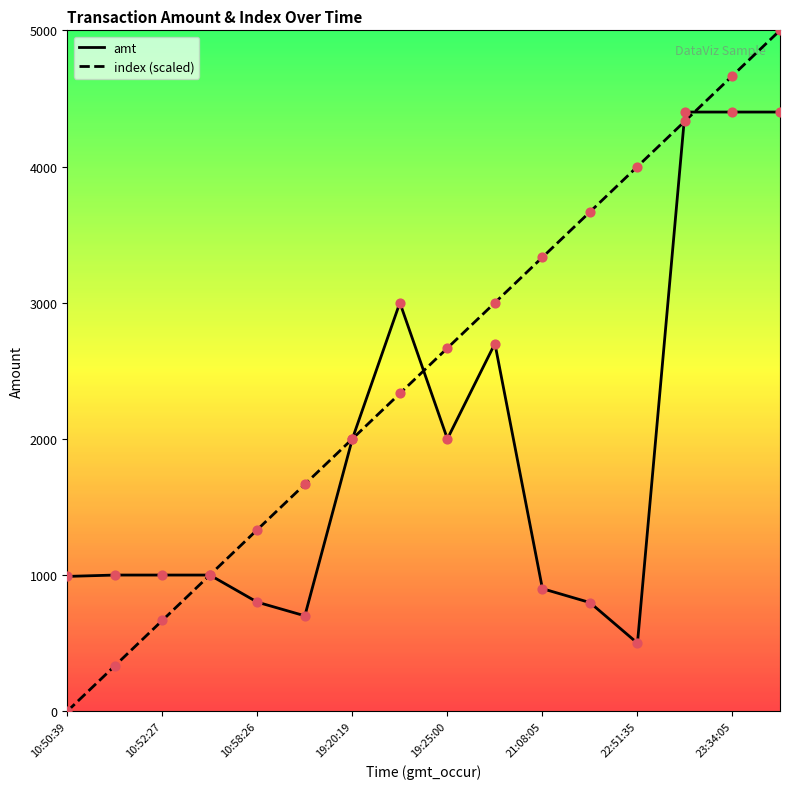

At how many categories does at least one series exceed 440?

16